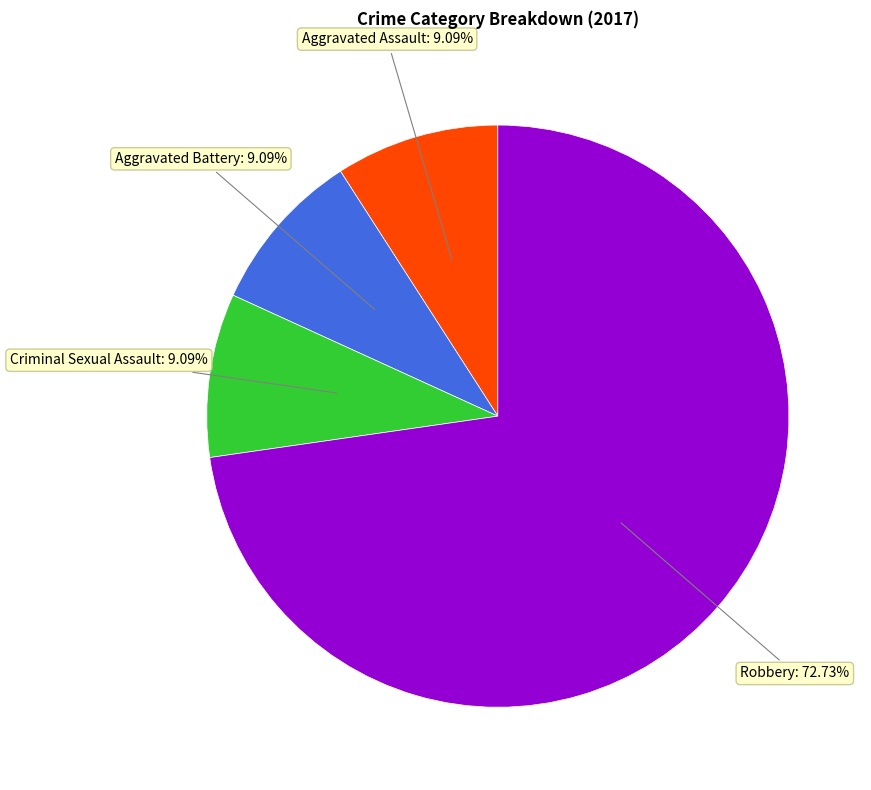

How many slices are in this pie chart?

4